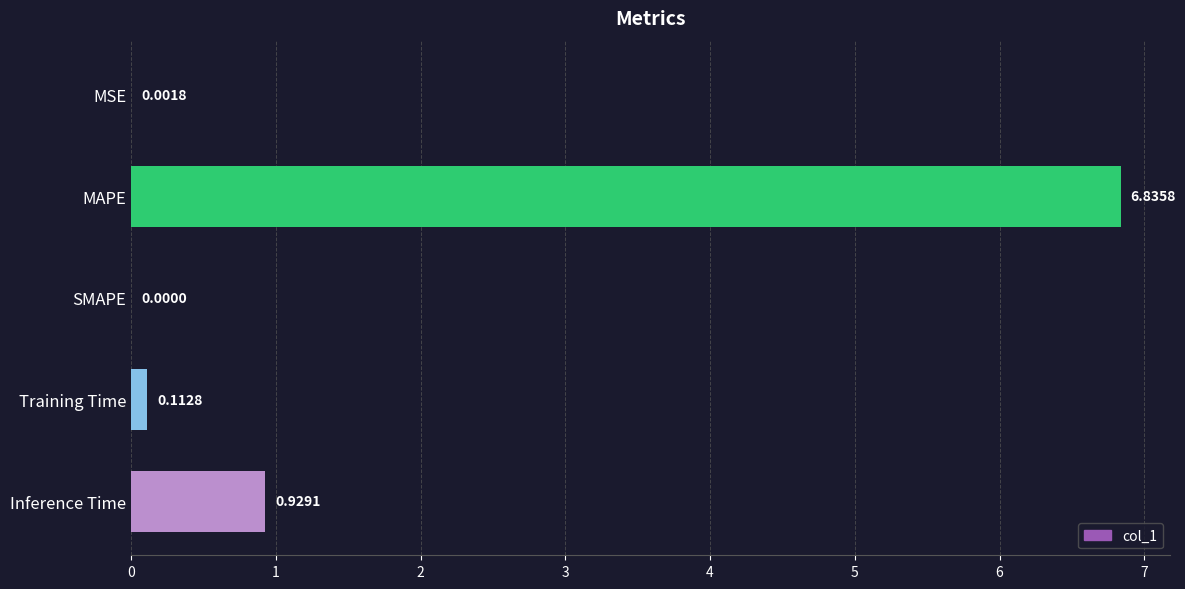

Which category has the highest value across all series?

MAPE